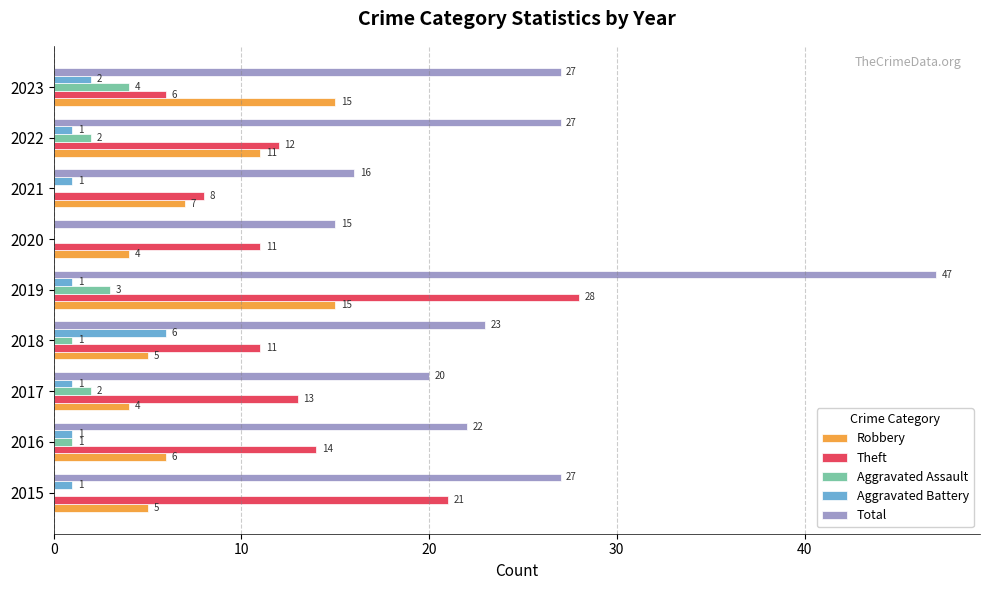

The value of Aggravated Assault at 2021 is 2. True or false?

False